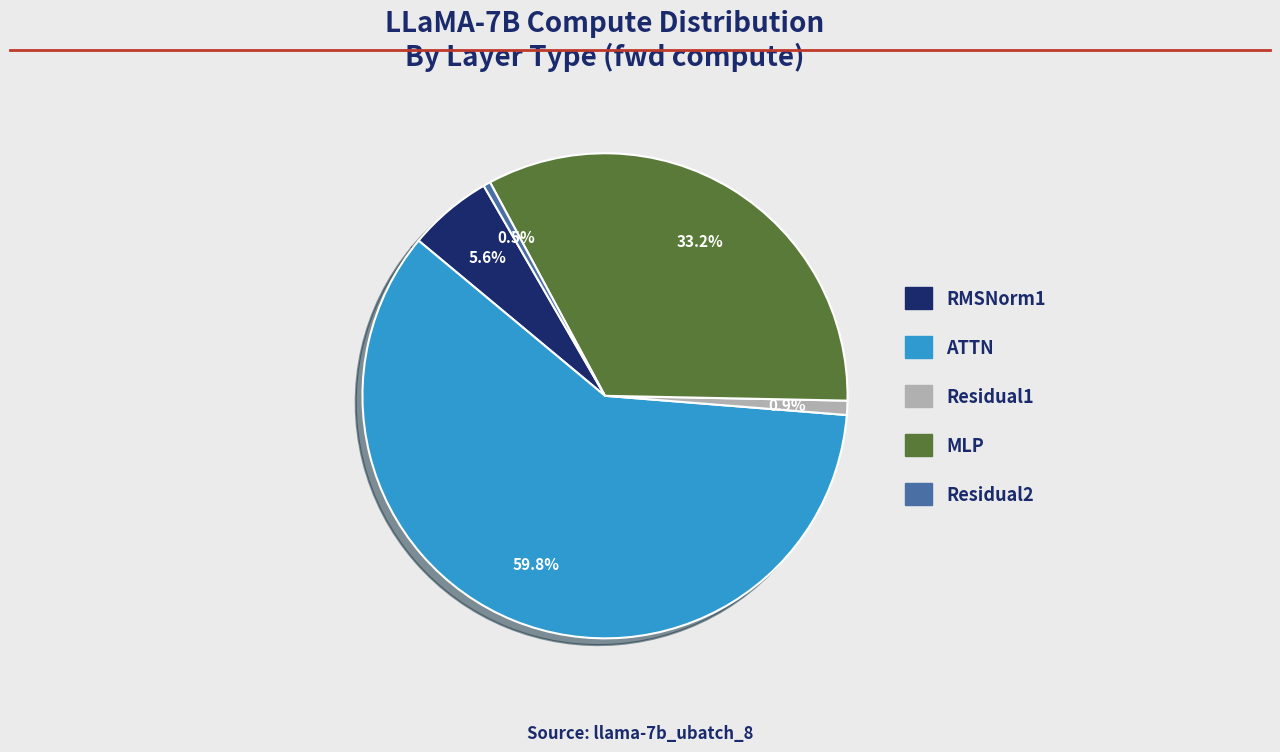

How many slices are in this pie chart?

5